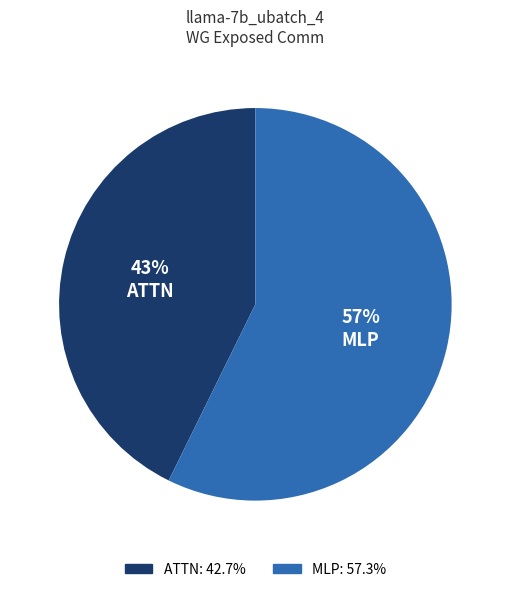

Is there a majority slice in this chart?

Yes